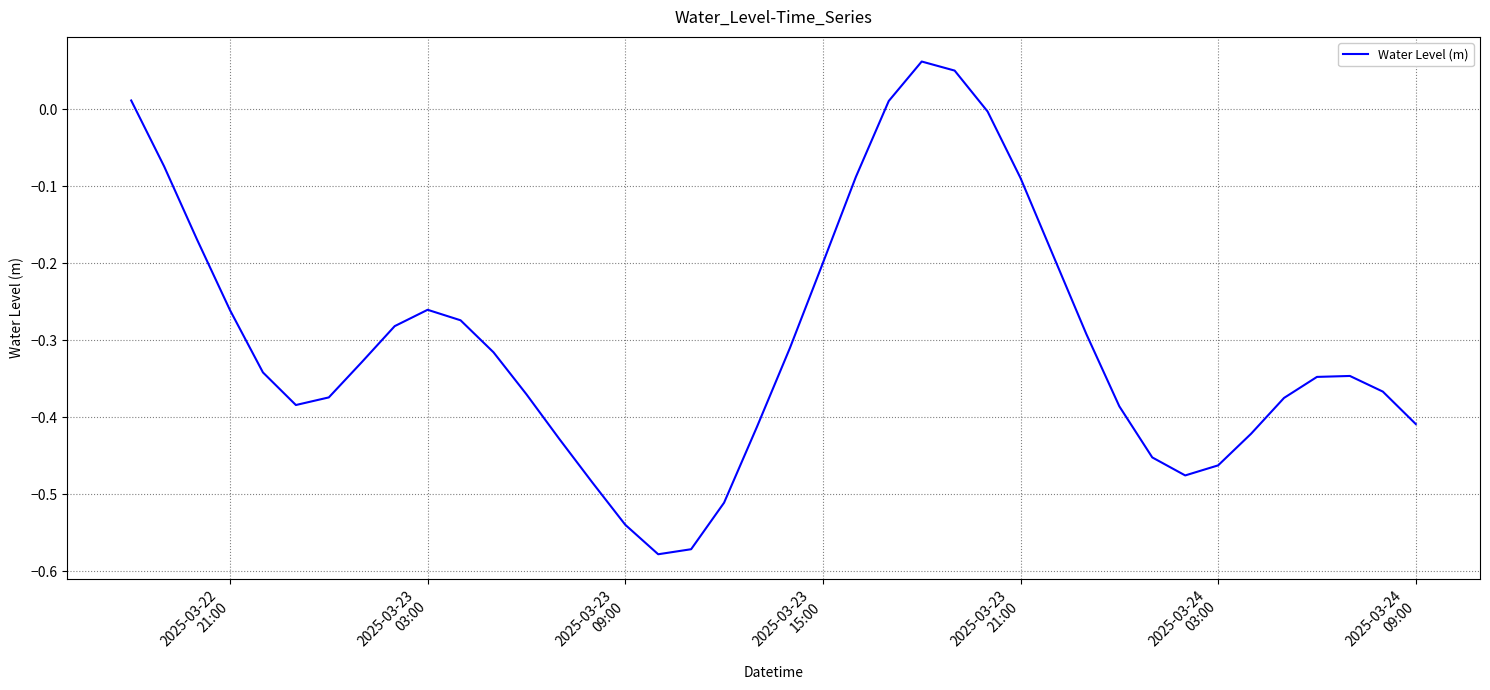

How many values exceed 0?

4